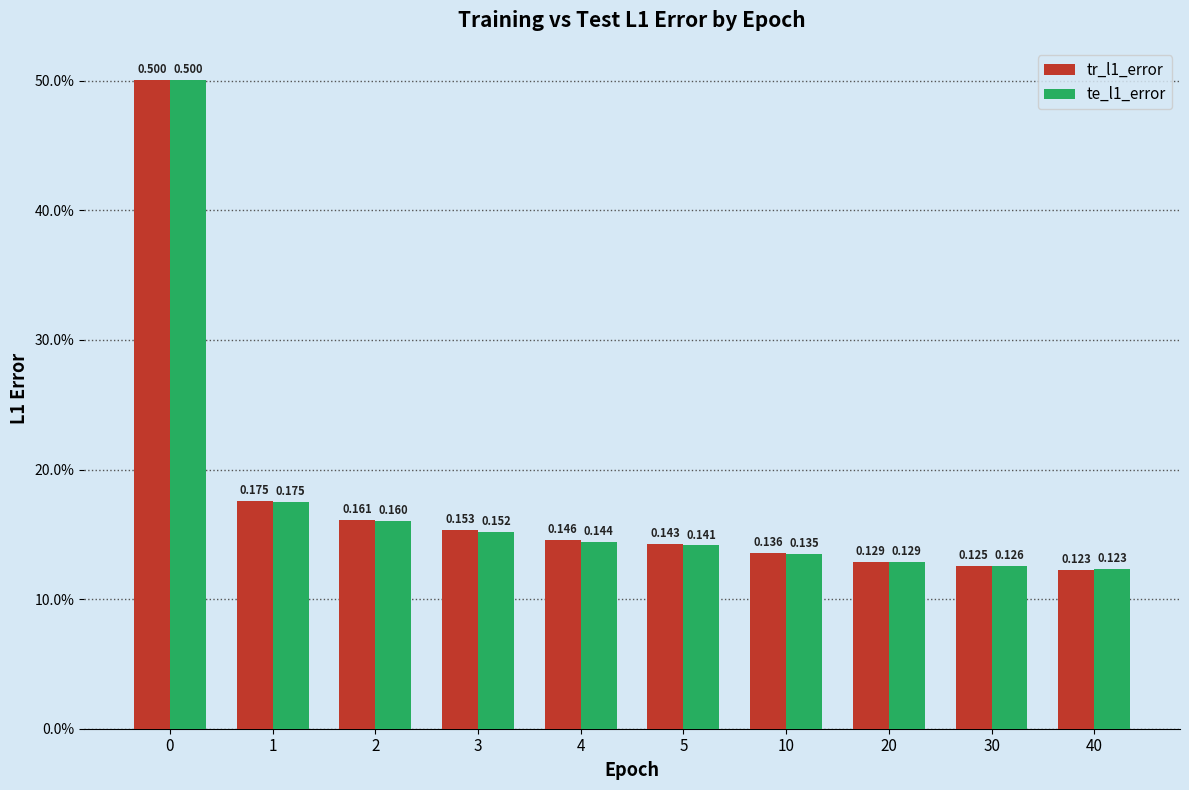

What is the sum of the te_l1_error values at 0 and 10?

0.6